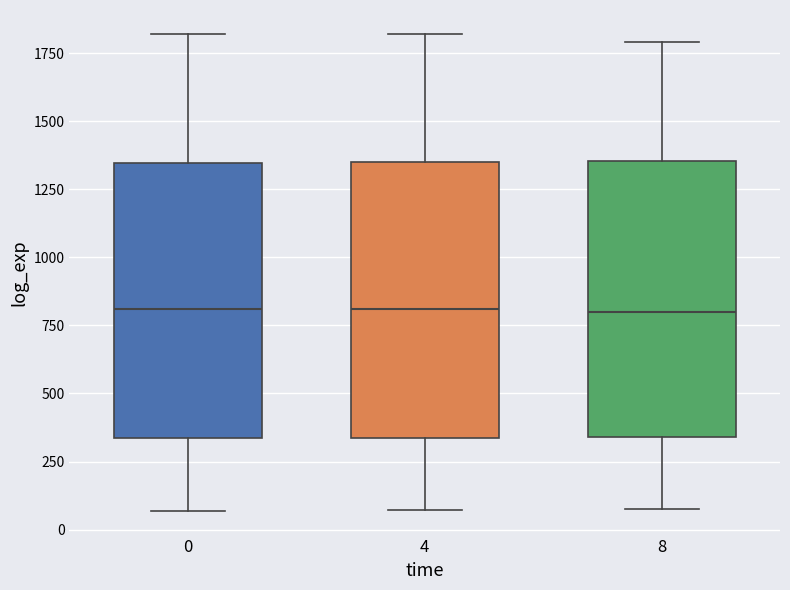

Reading left to right, read every box against the y-axis: the position of its median line, the range the box covers, and the ends of its whiskers. The values are not printed on the chart, so give them approximately, as read against the axis.

0: median 800, box 350 to 1350, whiskers 50 to 1800
4: median 800, box 350 to 1350, whiskers 50 to 1800
8: median 800, box 350 to 1350, whiskers 50 to 1800